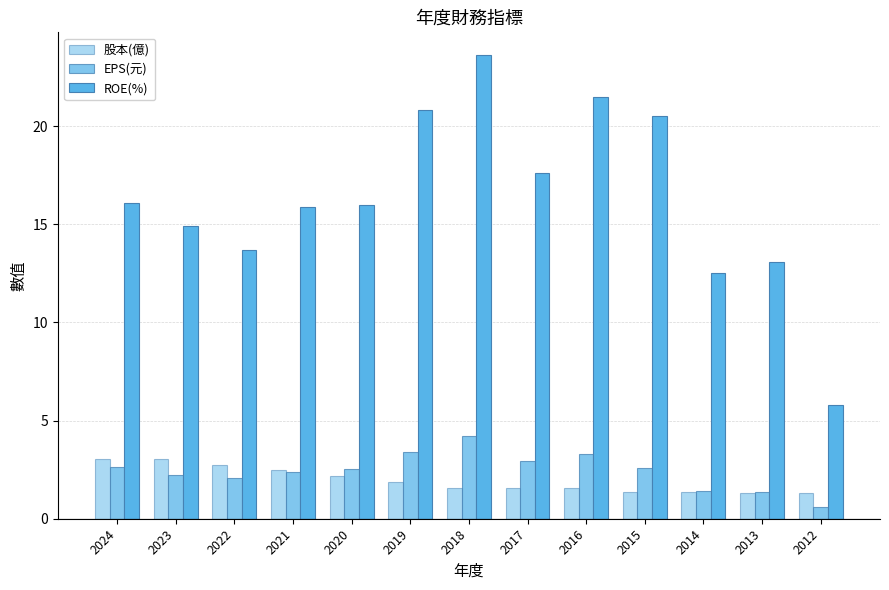

At how many categories does at least one series exceed 5?

13